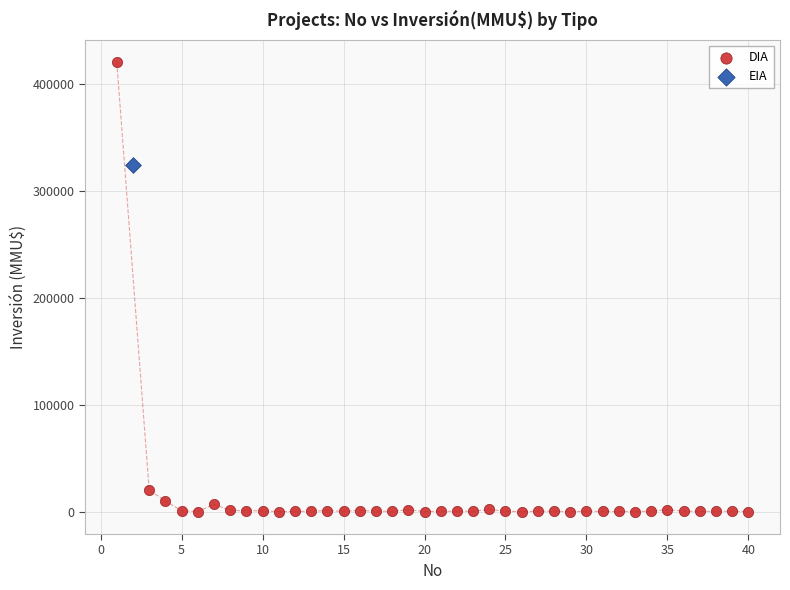

What are all the series names shown in the legend?

DIA, EIA